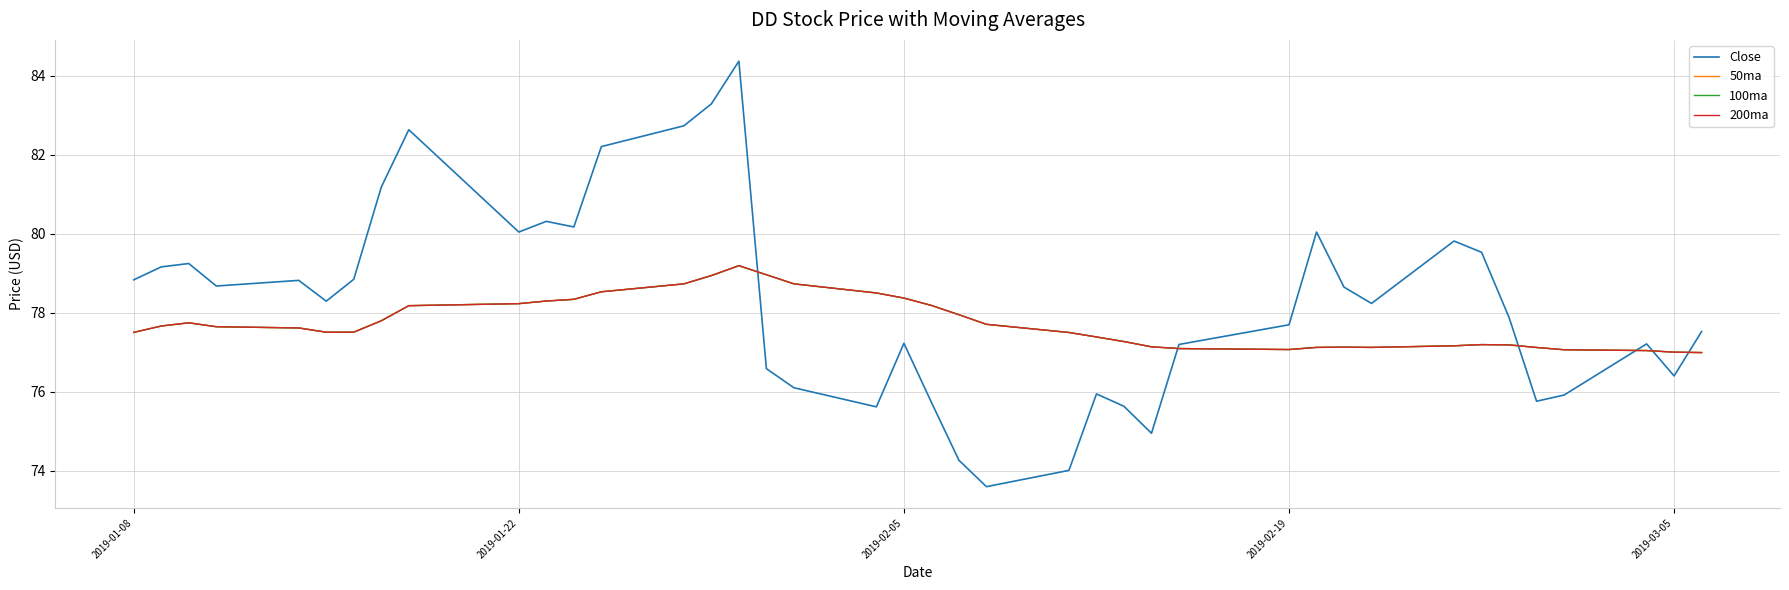

How many lines are shown in the chart?

4